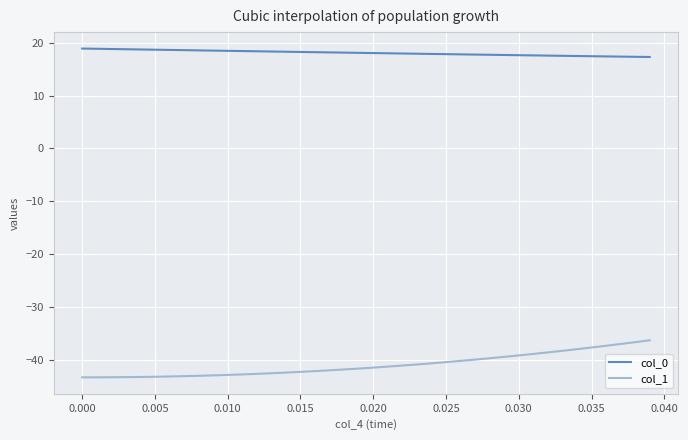

Which series has the largest total across all categories?

col_0